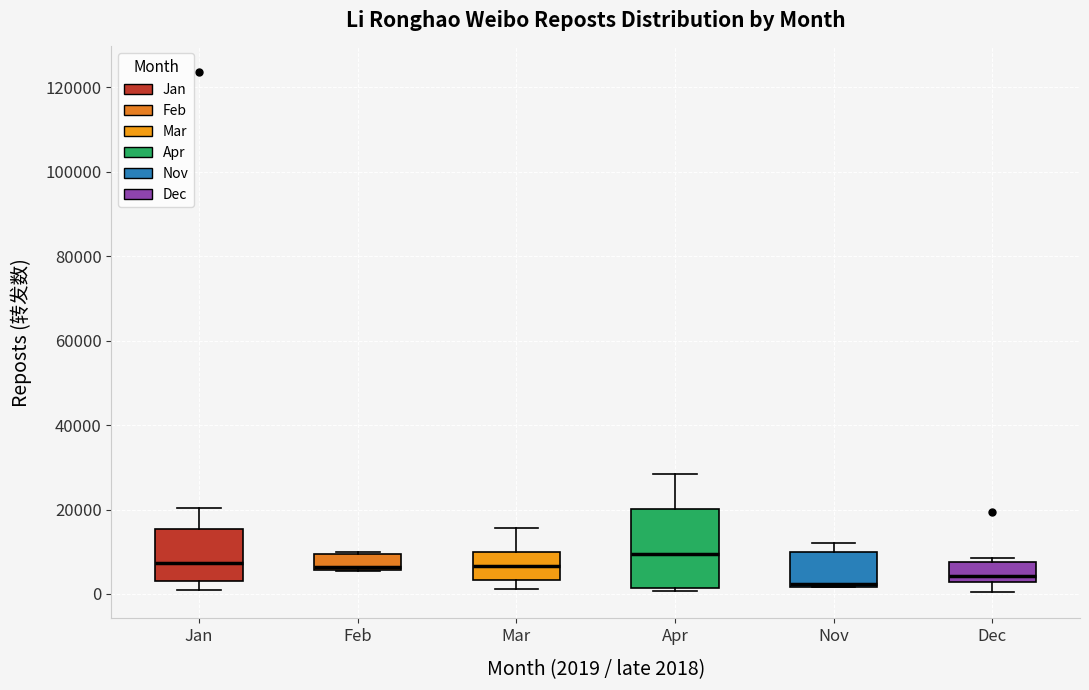

Reading left to right, transcribe this box plot: for each box, give where its median line is, the range the box spans, and where its two whiskers end, as read against the y-axis. The values are not printed on the chart, so give them approximately, as read against the axis.

Jan: median 8000, box 4000 to 16000, whiskers 0 to 20000
Feb: median 6000 (just above the box's lower edge), box 6000 to 10000, whiskers 6000 to 10000
Mar: median 6000, box 4000 to 10000, whiskers 2000 to 16000
Apr: median 10000, box 2000 to 20000, whiskers 0 to 28000
Nov: median 2000 (just above the box's lower edge), box 2000 to 10000, whiskers 2000 to 12000
Dec: median 4000, box 2000 to 8000, whiskers 0 to 8000 (just above the box's upper edge)